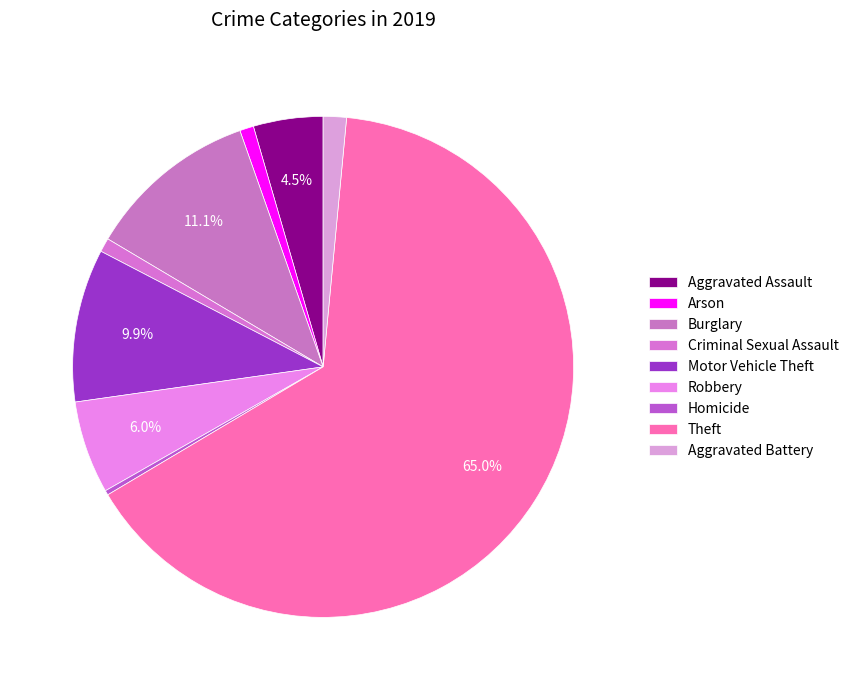

How many segments does this pie chart have?

9